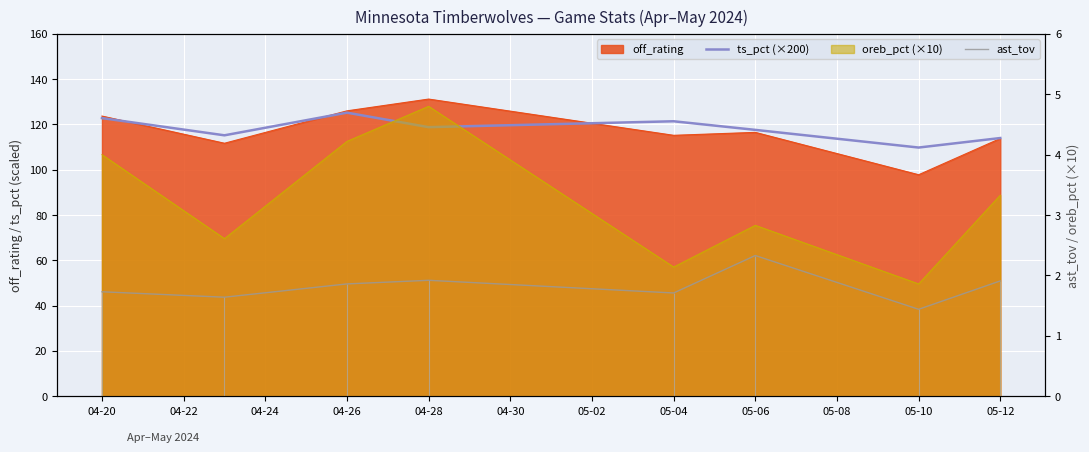

What is the sum of all ts_pct (×200) values?

944.8